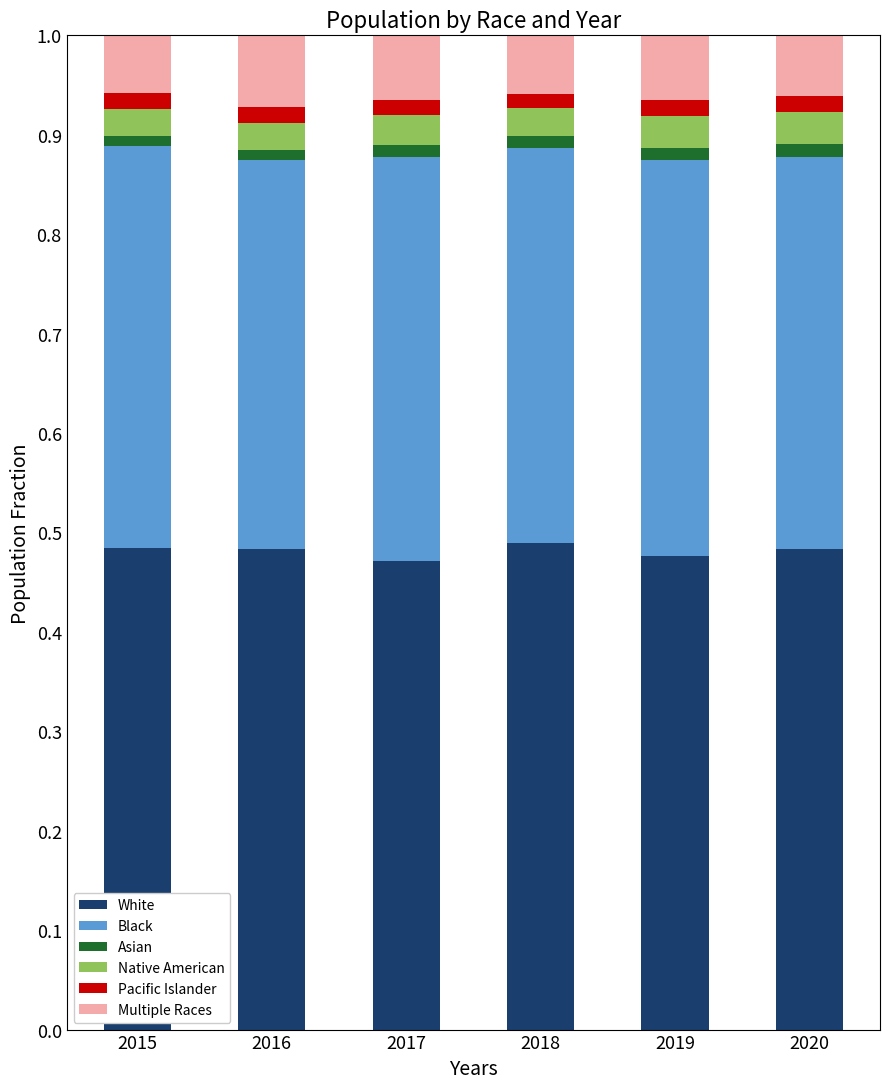

The White series shows 0.8 at 2016. True or false?

False